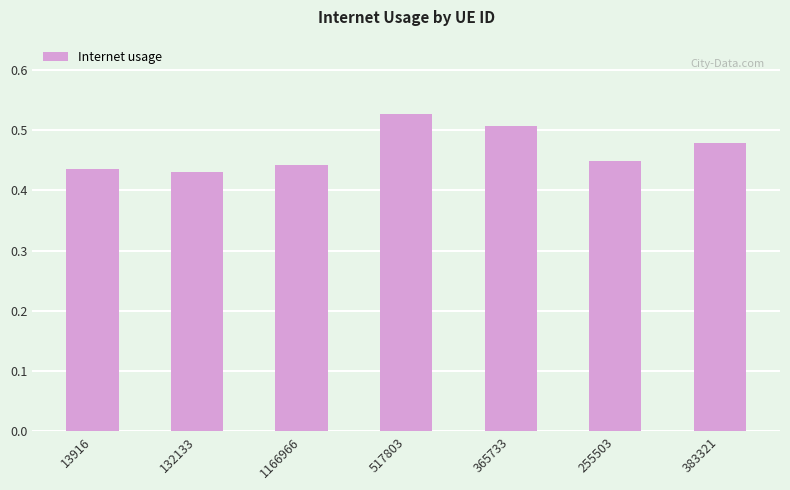

At which label is the value closest to 0?

132133